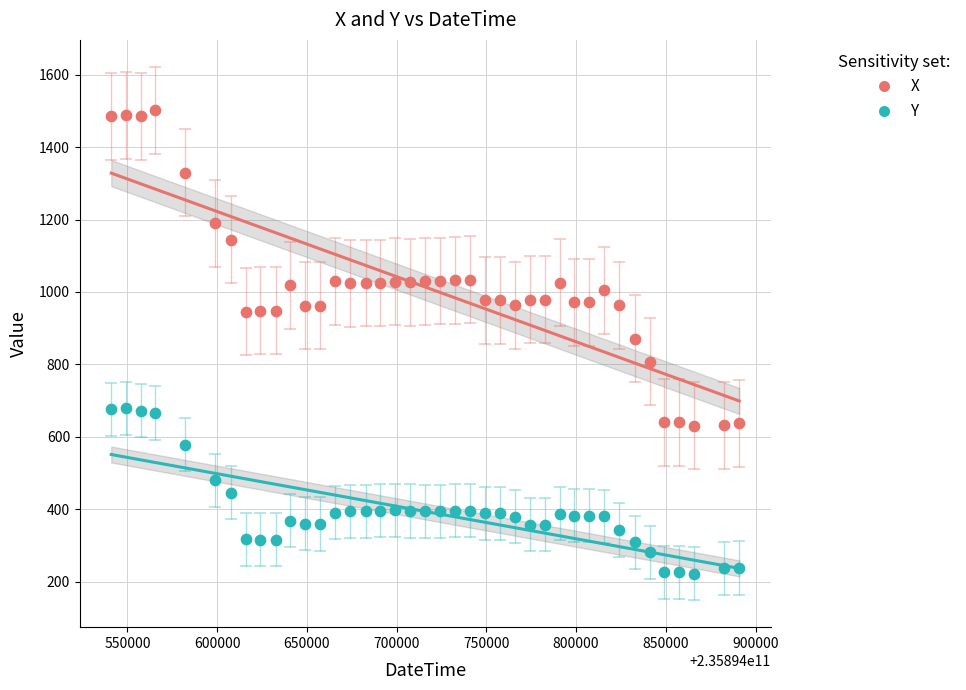

Across all data points, what is the range of Y values (max minus min)?

1281.5